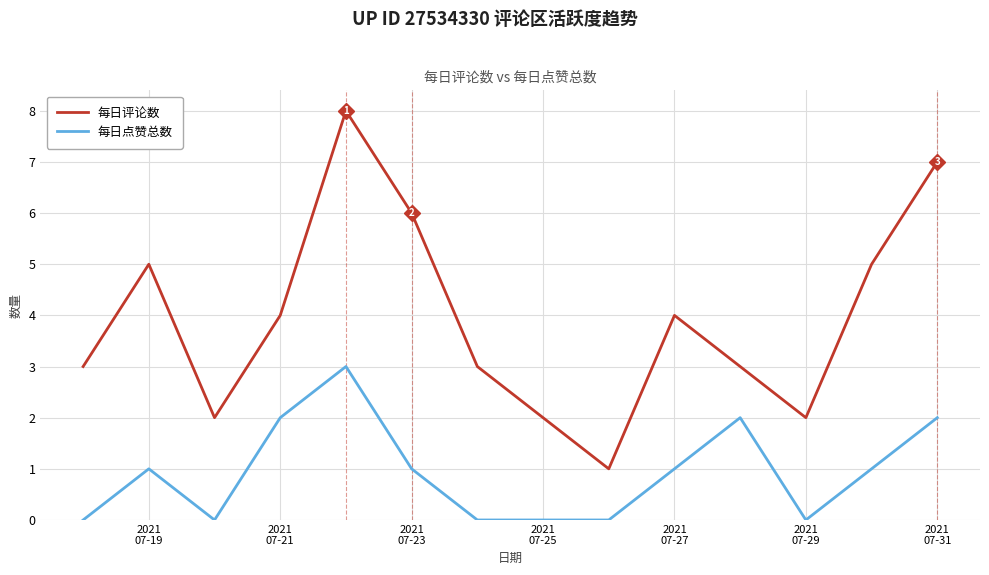

What is the difference between the maximum and second lowest values in the 每日评论数 series?

6